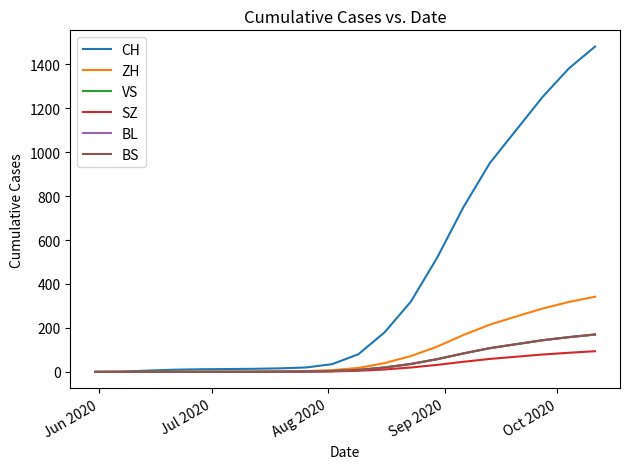

Does the chart have visible grid lines?

No